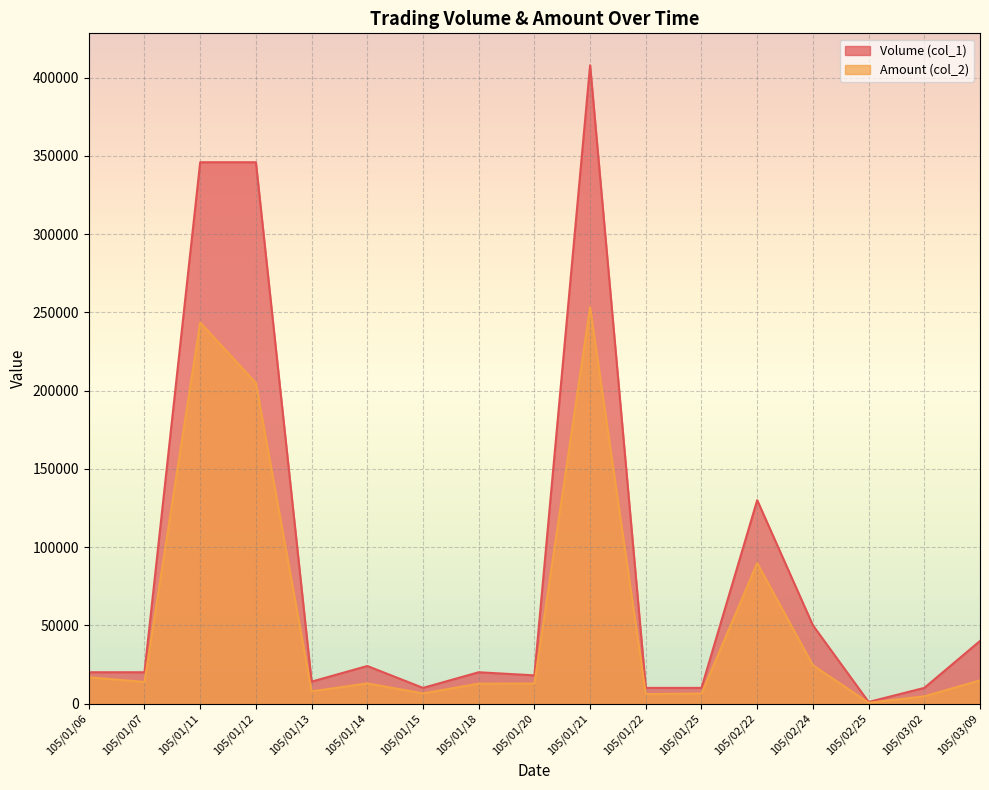

Which series has the largest range (max minus min)?

Volume (col_1)